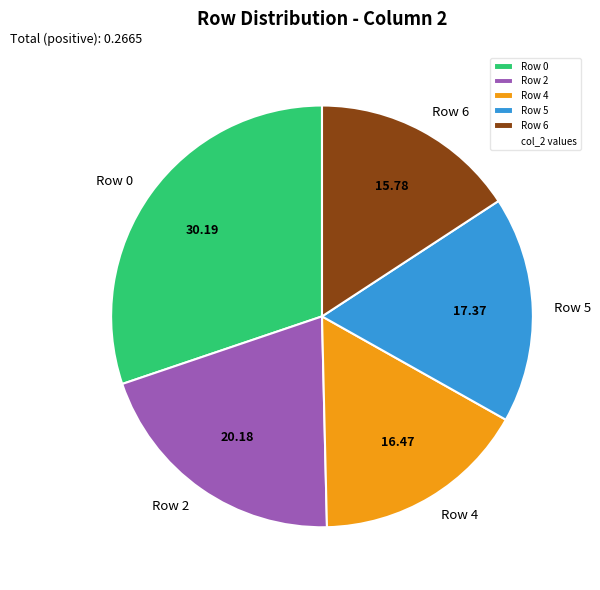

Does any single category account for the majority?

No